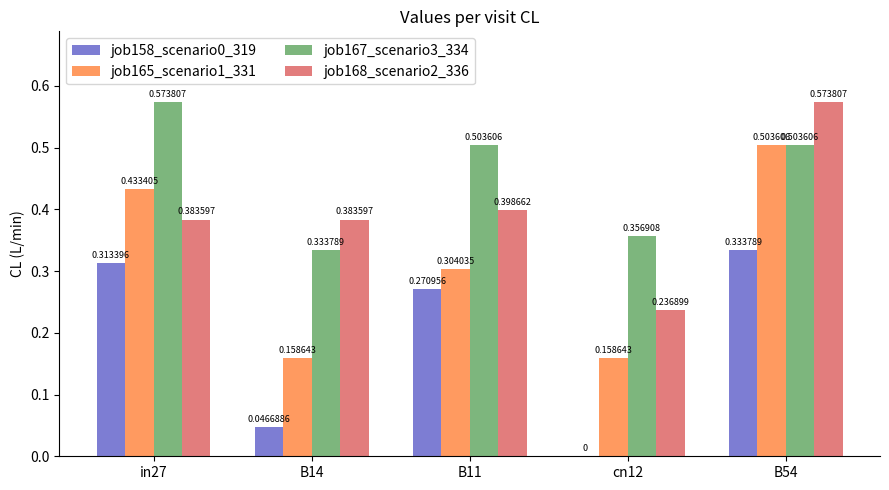

Does the chart contain stacked bars?

No